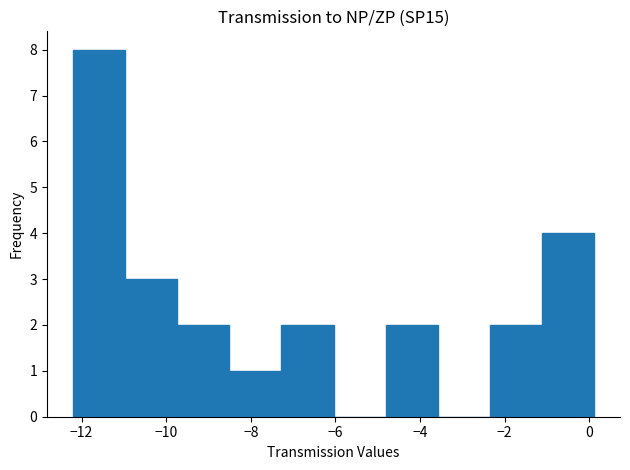

How tall is the bar that spans -4.8 to -3.6 on the x-axis? Neither the bar edges nor the heights are printed on the chart, so give them approximately, as read against the axes.

2